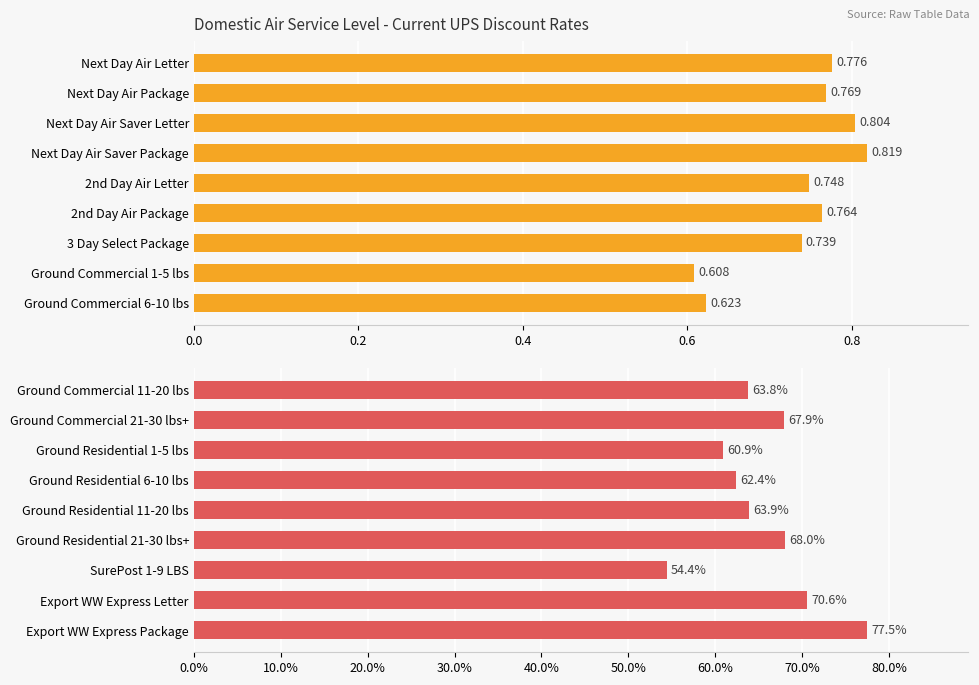

Reading left to right, extract all data points from this chart.

CURRENT UPS: 0.8	0.8	0.8	0.8	0.7	0.8	0.7	0.6	0.6
CURRENT UPS %: 63.8	67.9	60.9	62.4	63.9	68.0	54.4	70.6	77.5